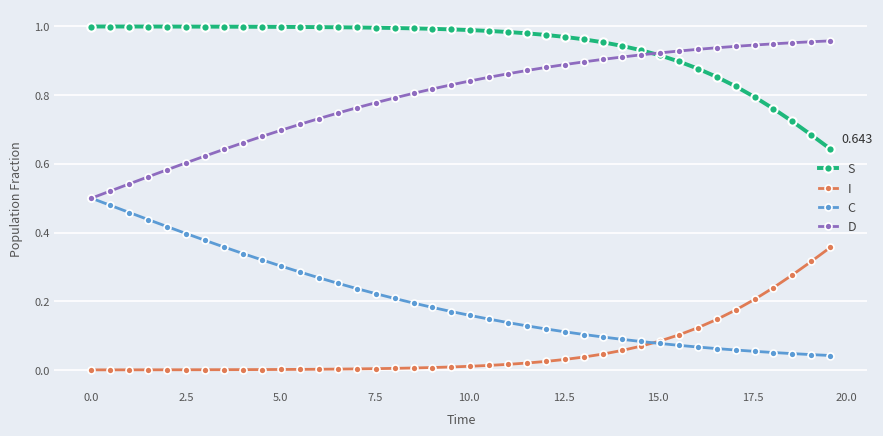

List the series in order of their overall mean, highest first.

S, D, C, I